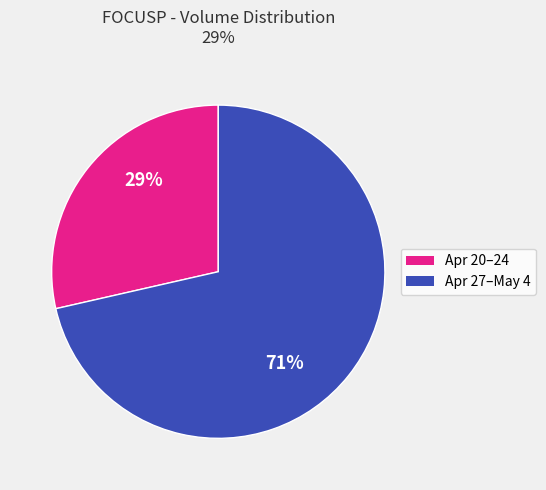

Do Apr 20–24 and Apr 27–May 4 together represent more than half of the pie?

Yes